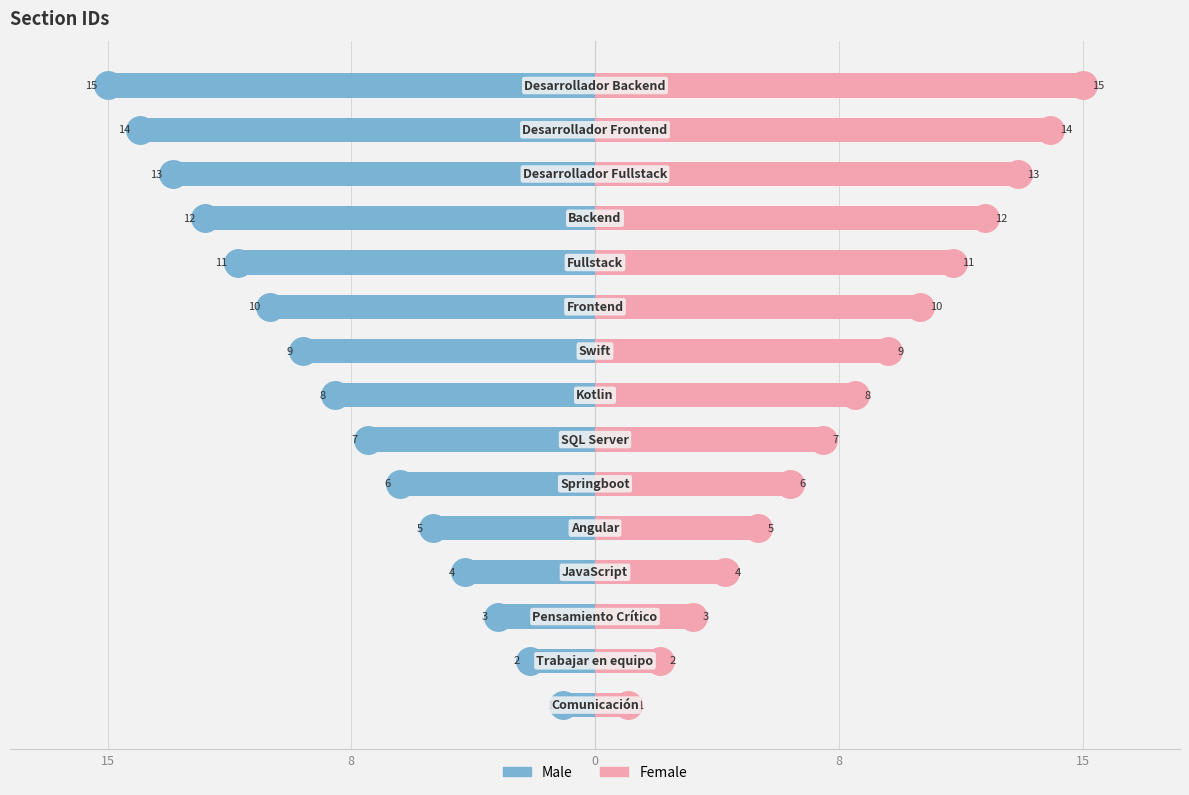

Rank the series by their maximum value, from highest to lowest.

Female, Male